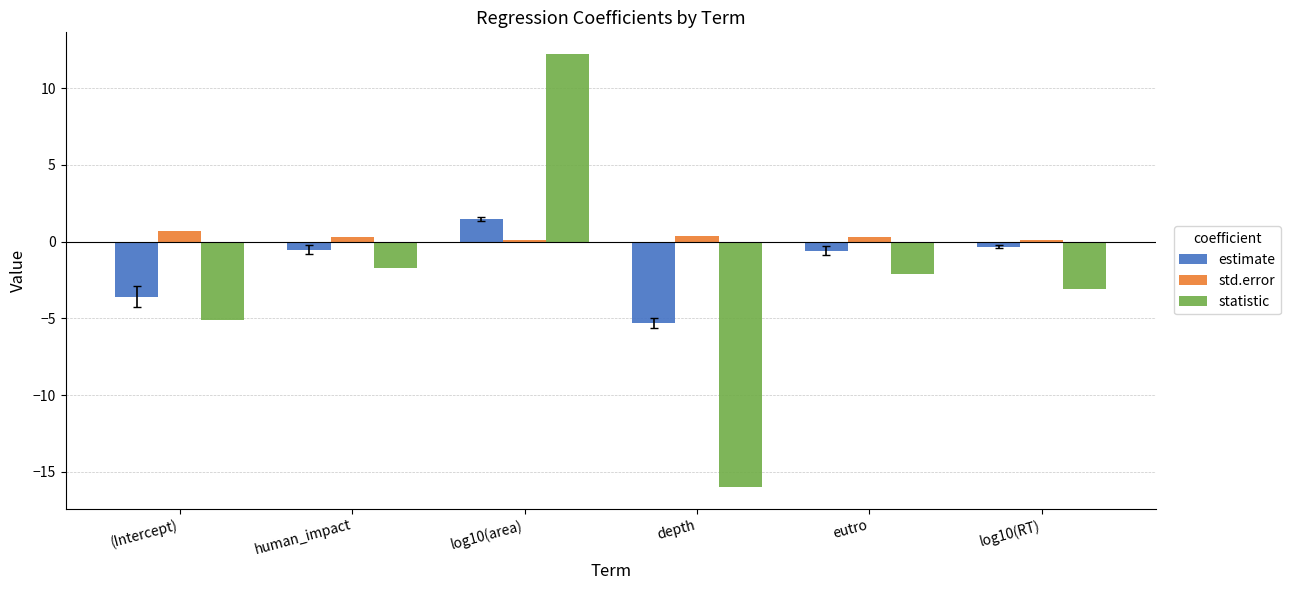

What are all the series names shown in the legend?

estimate, std.error, statistic